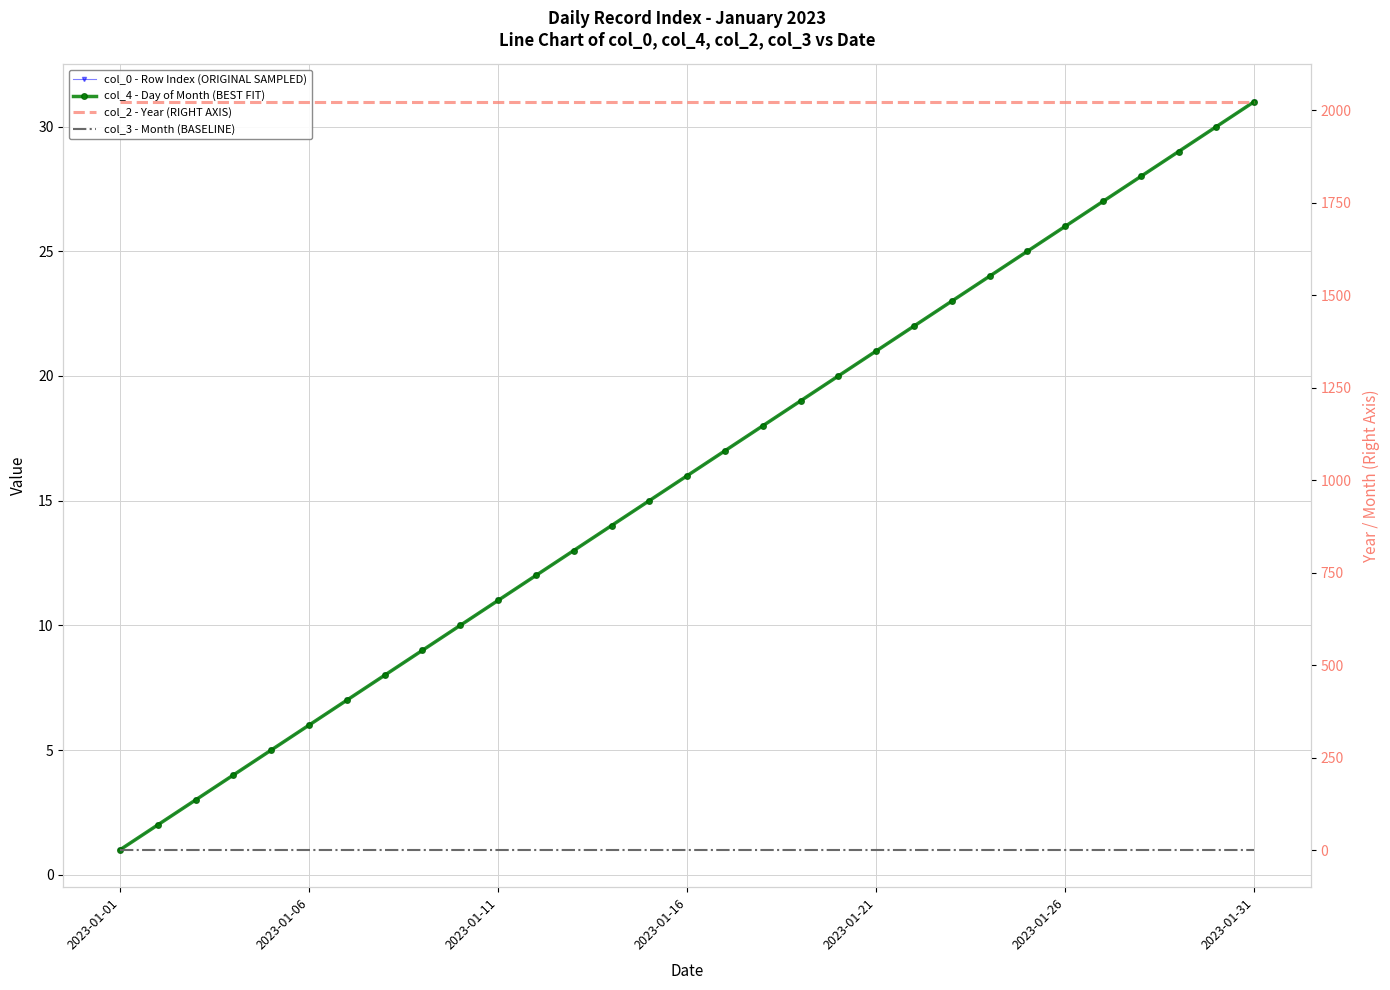

True or false: col_3 - Month (BASELINE) and col_2 - Year (RIGHT AXIS) intersect in this chart.

False